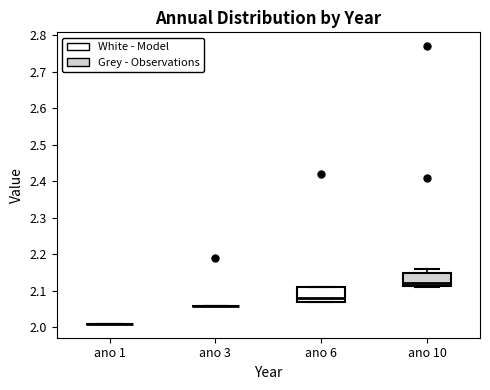

Where is the lower edge of the box for ano 6 on the y-axis? The values are not printed on the chart, so give them approximately, as read against the axis.

2.07